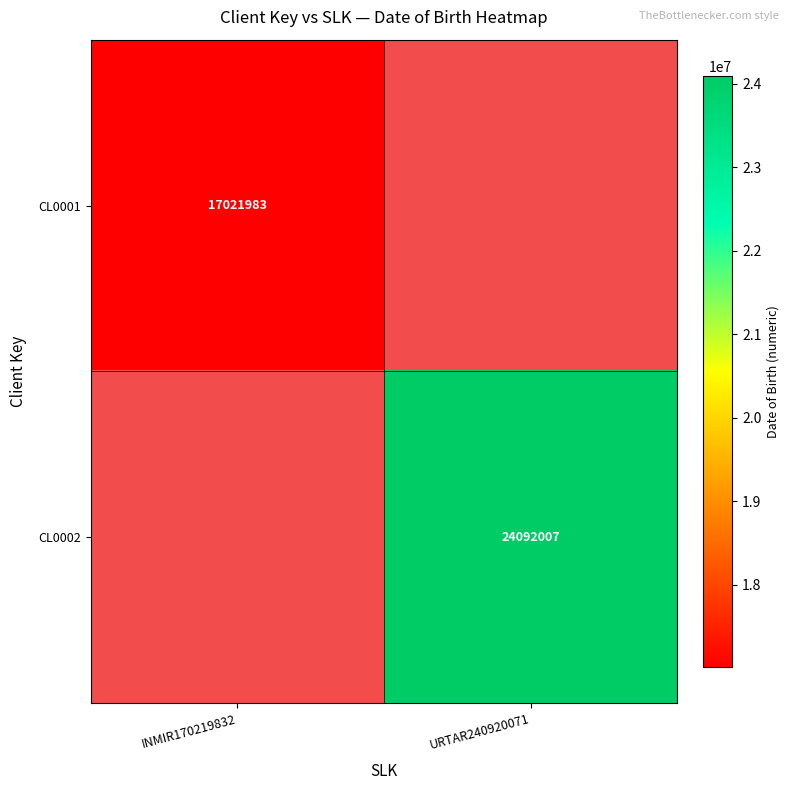

Is it true that CL0001 equals 17021983 at INMIR170219832?

True